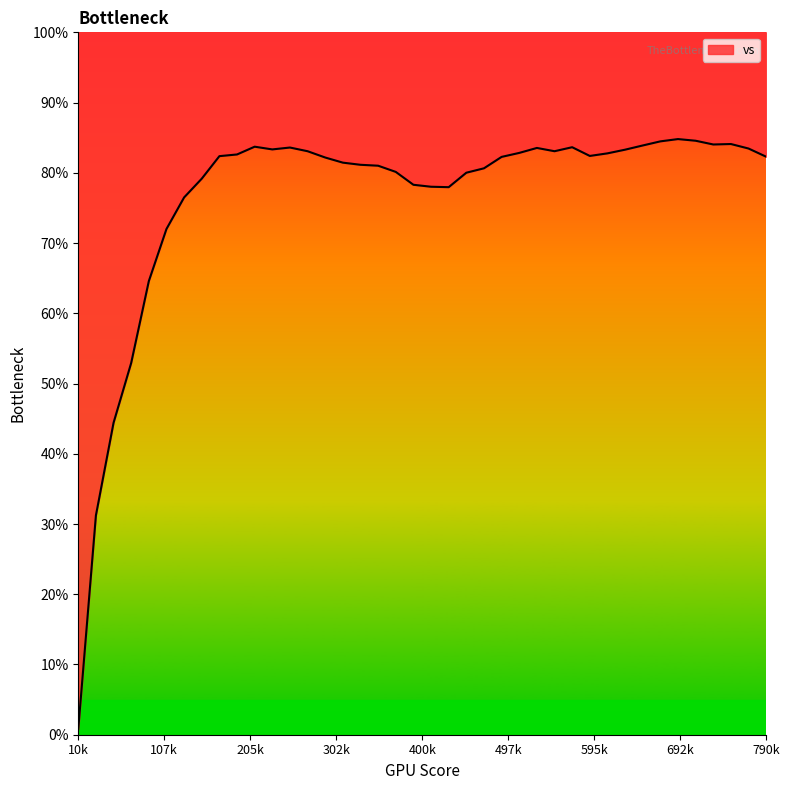

Reading left to right, what are all the values shown in this chart?

0.8	31.2	44.4	52.9	64.6	72.0	76.5	79.2	82.4	82.6	83.7	83.3	83.6	83.1	82.2	81.4	81.1	81.0	80.1	78.3	78.0	78.0	80.0	80.6	82.3	82.8	83.5	83.1	83.6	82.4	82.8	83.3	83.9	84.5	84.8	84.6	84.0	84.1	83.5	82.3